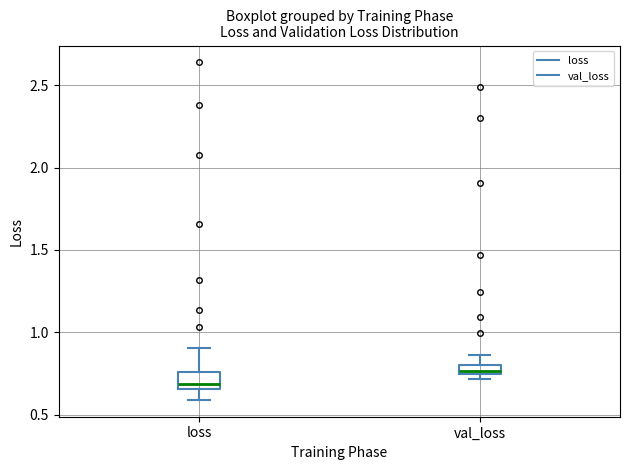

Where is the lower edge of the box for val_loss on the y-axis? The values are not printed on the chart, so give them approximately, as read against the axis.

0.75